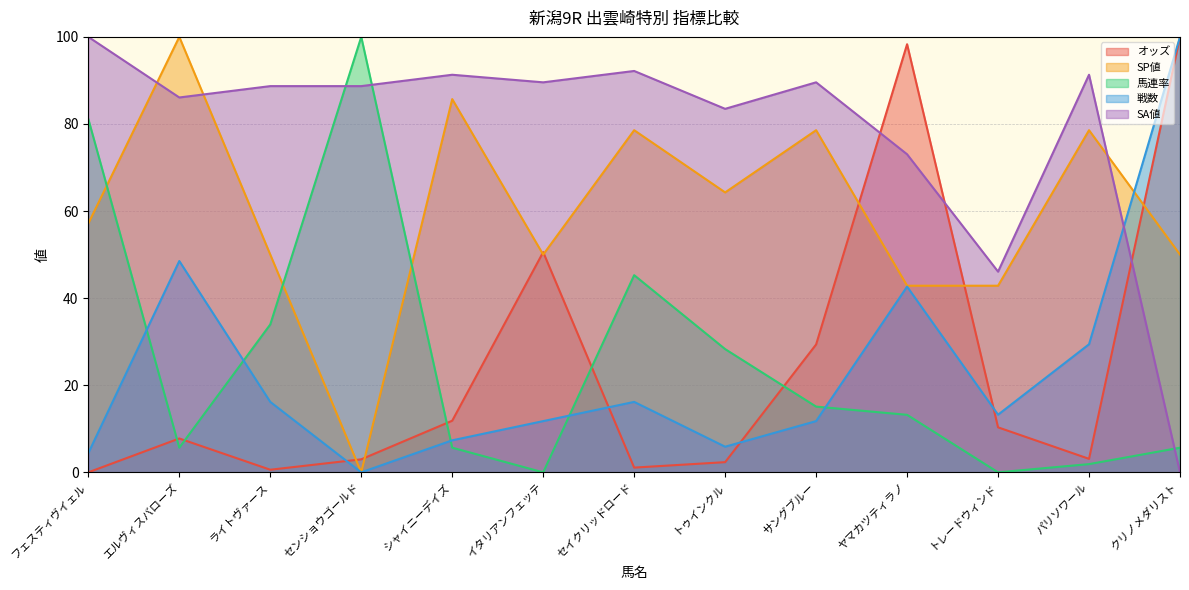

Where do 馬連率 and 戦数 first cross each other?

フェスティヴイェル and エルヴィスバローズ